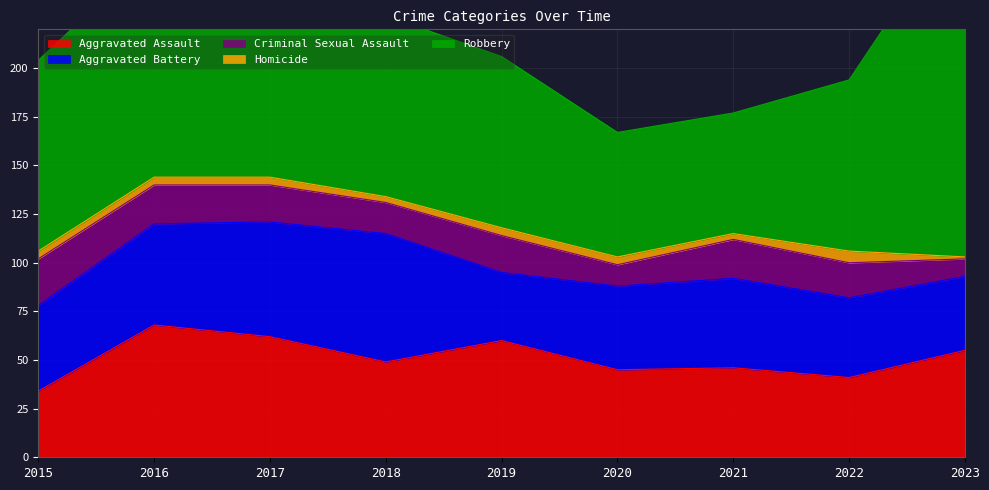

The Homicide series shows 3 at 2021. True or false?

True